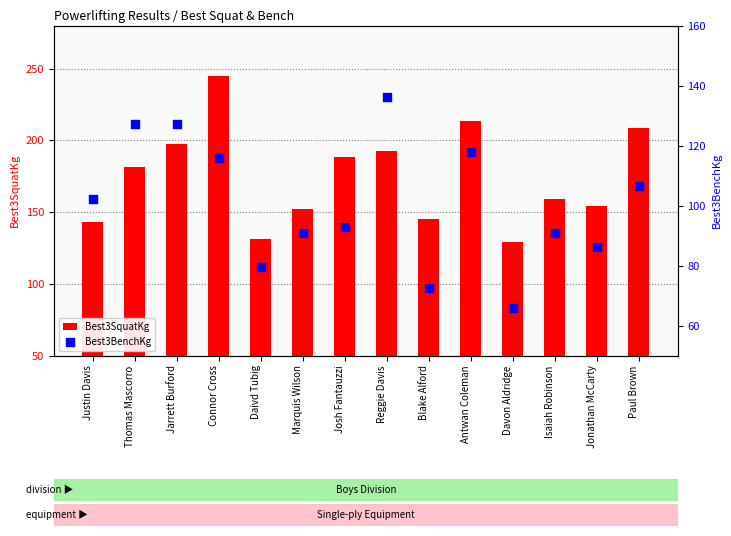

Which series has the largest total across all categories?

Best3SquatKg